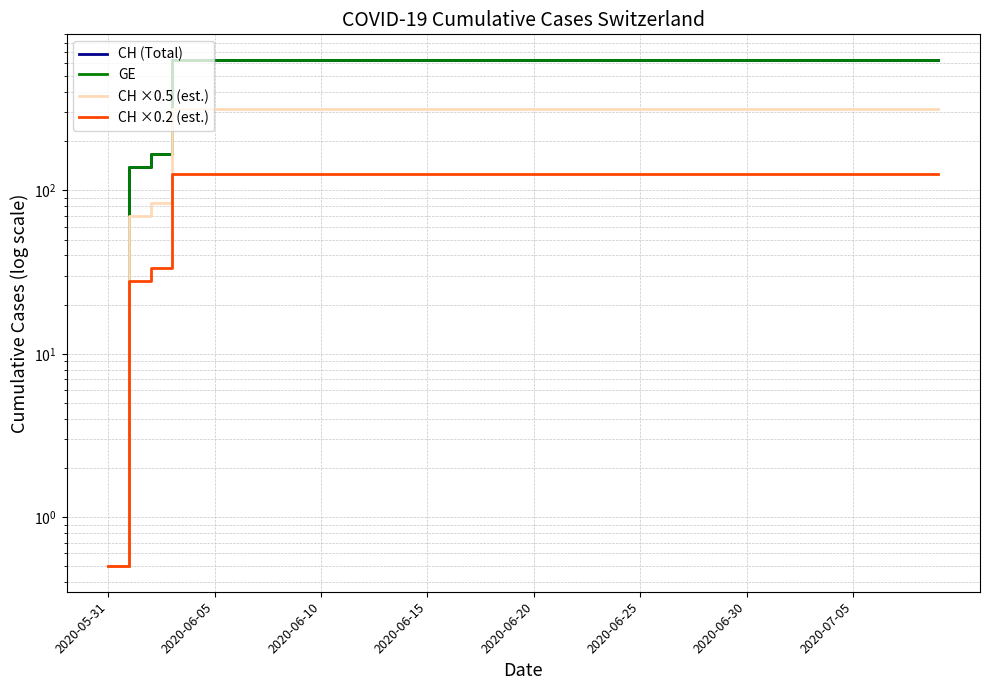

True or false: CH ×0.2 (est.) and CH ×0.5 (est.) cross at least once.

False